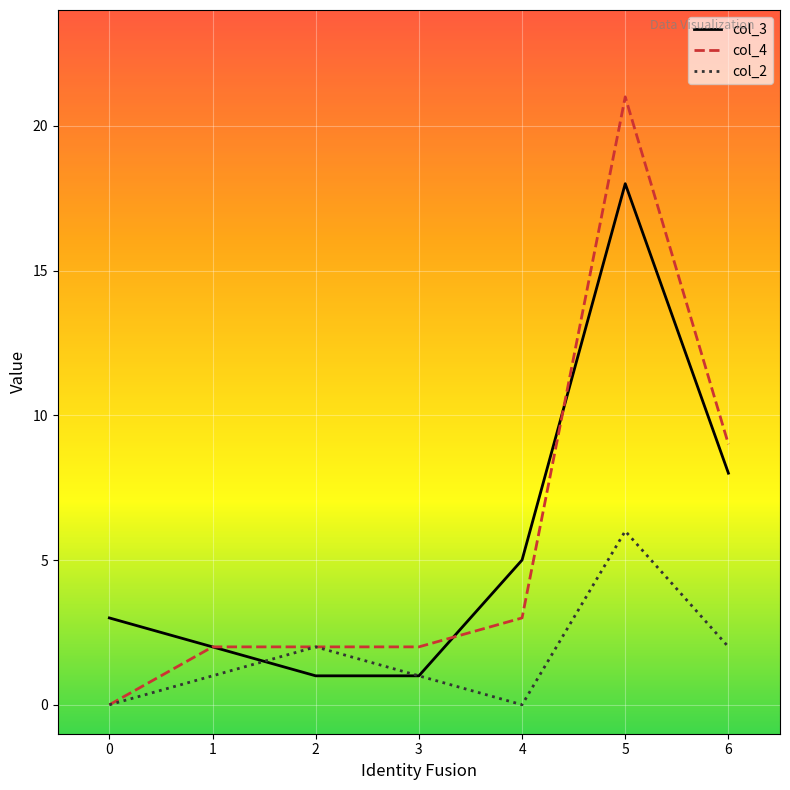

What is the difference between the col_2 values at 6 and 3?

1